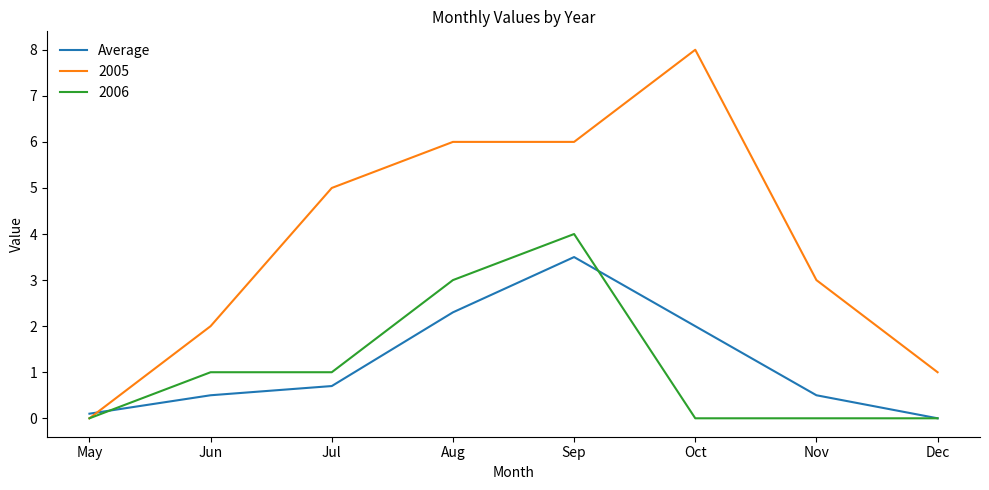

How many lines are shown in the chart?

3